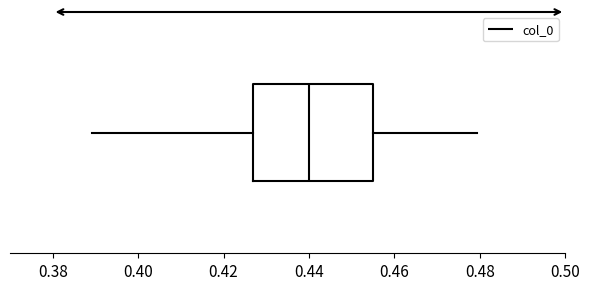

Transcribe this box plot: give where the median line is, the range the box spans, and where the two whiskers end, as read against the x-axis. The values are not printed on the chart, so give them approximately, as read against the axis.

median 0.440, box 0.428 to 0.456, whiskers 0.390 to 0.480